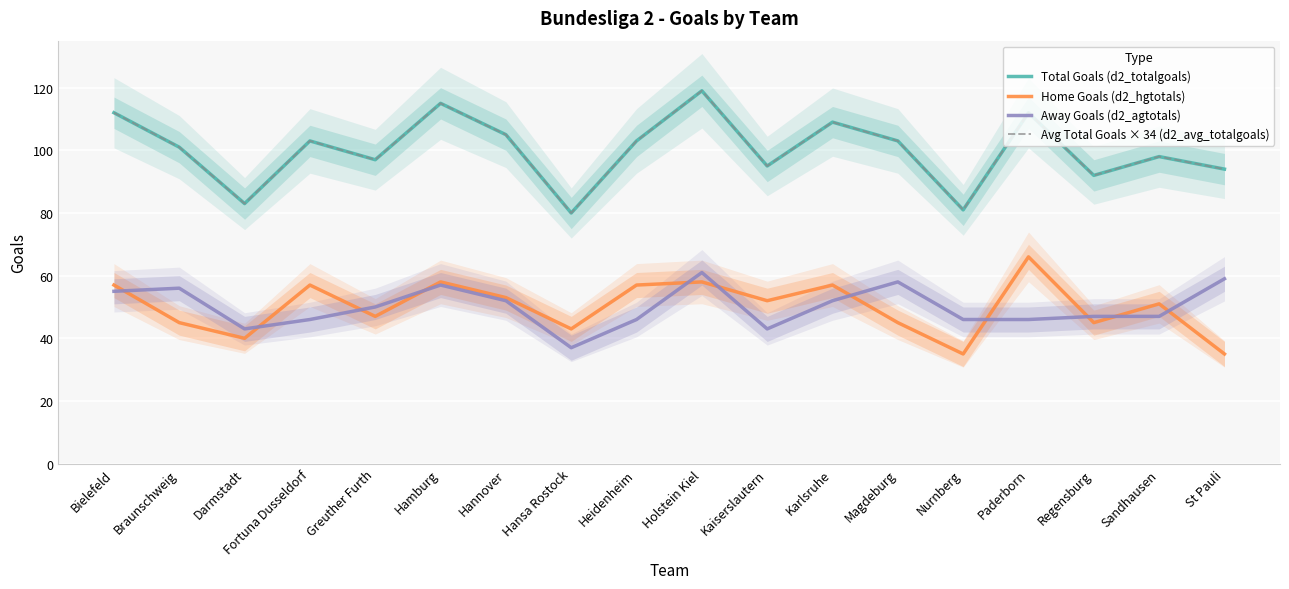

What is the difference between the highest and lowest values at Paderborn?

66.0